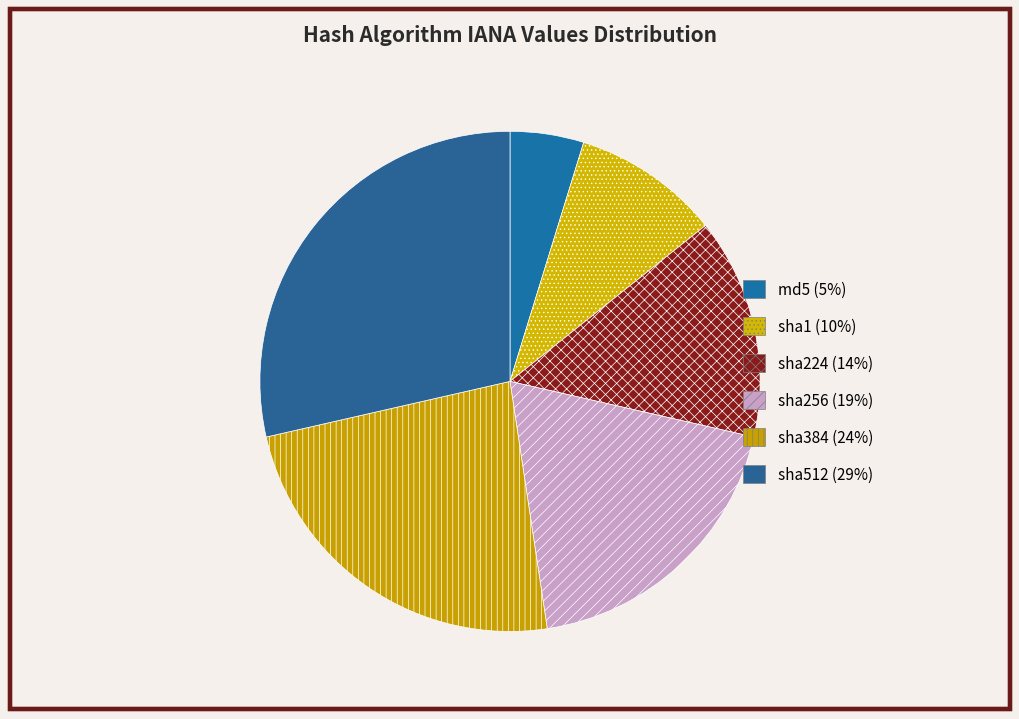

What is the ratio of the value at sha384 to the value at sha224?

1.7